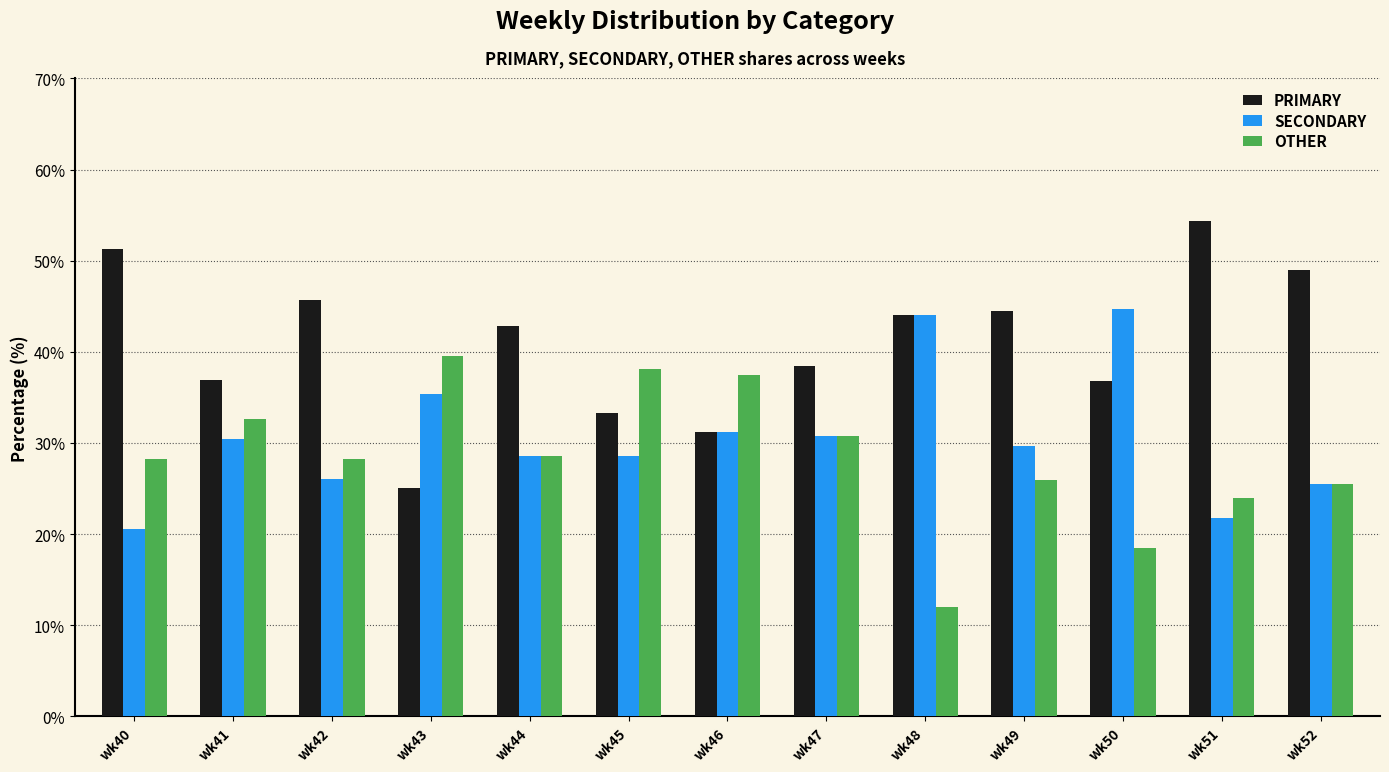

What is the smallest value displayed?

12.0